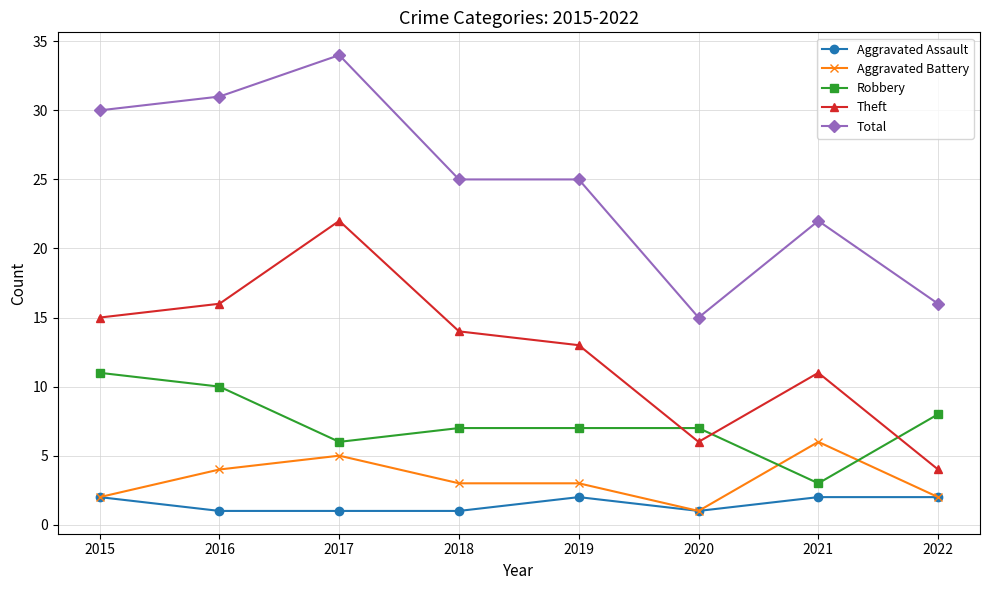

True or false: Theft has a value of 22 at 2017.

True